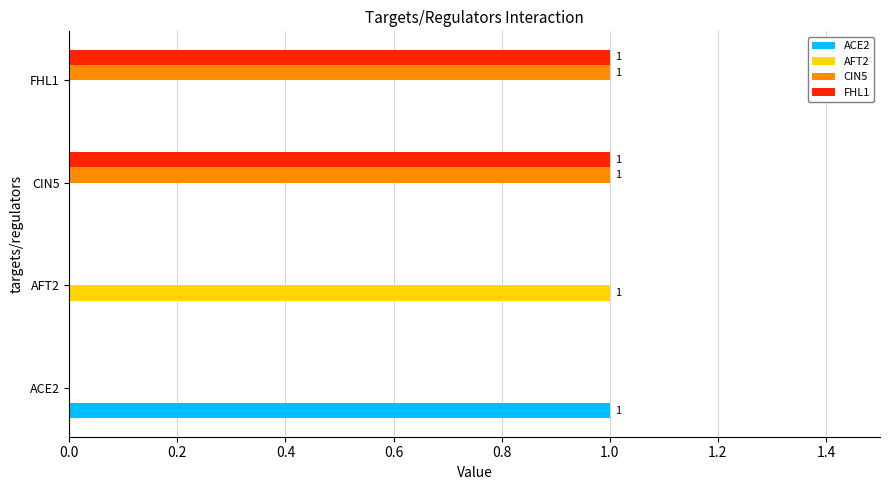

Is the value of ACE2 at AFT2 greater than the value of CIN5 at FHL1?

No